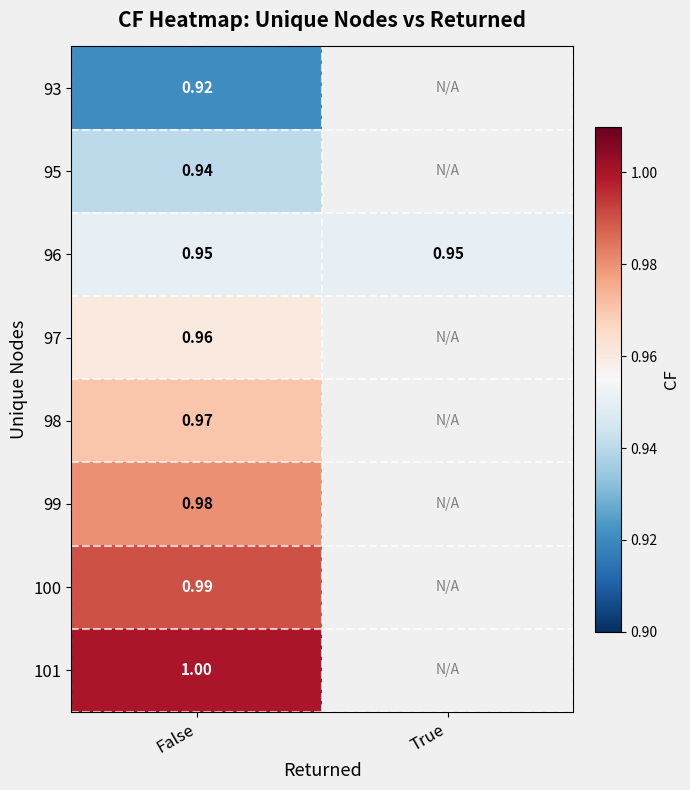

What is the smallest value displayed?

0.9